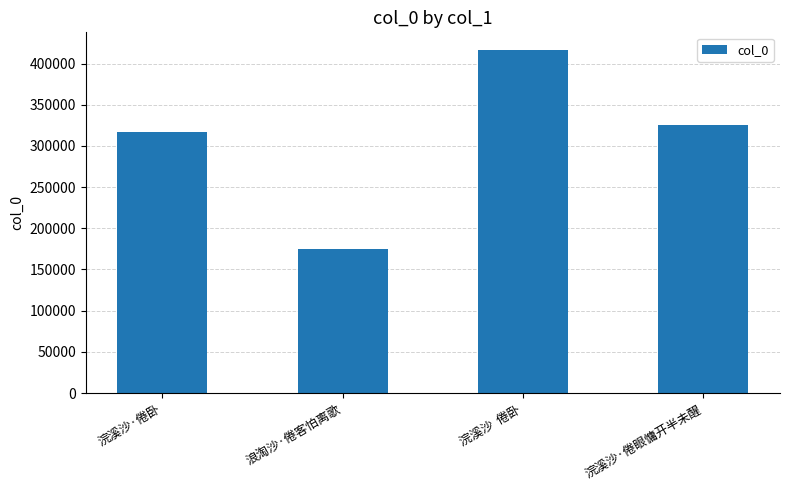

What is the sum of the values at 浣溪沙·倦眼慵开半未醒 and 浣溪沙·倦卧?

643043